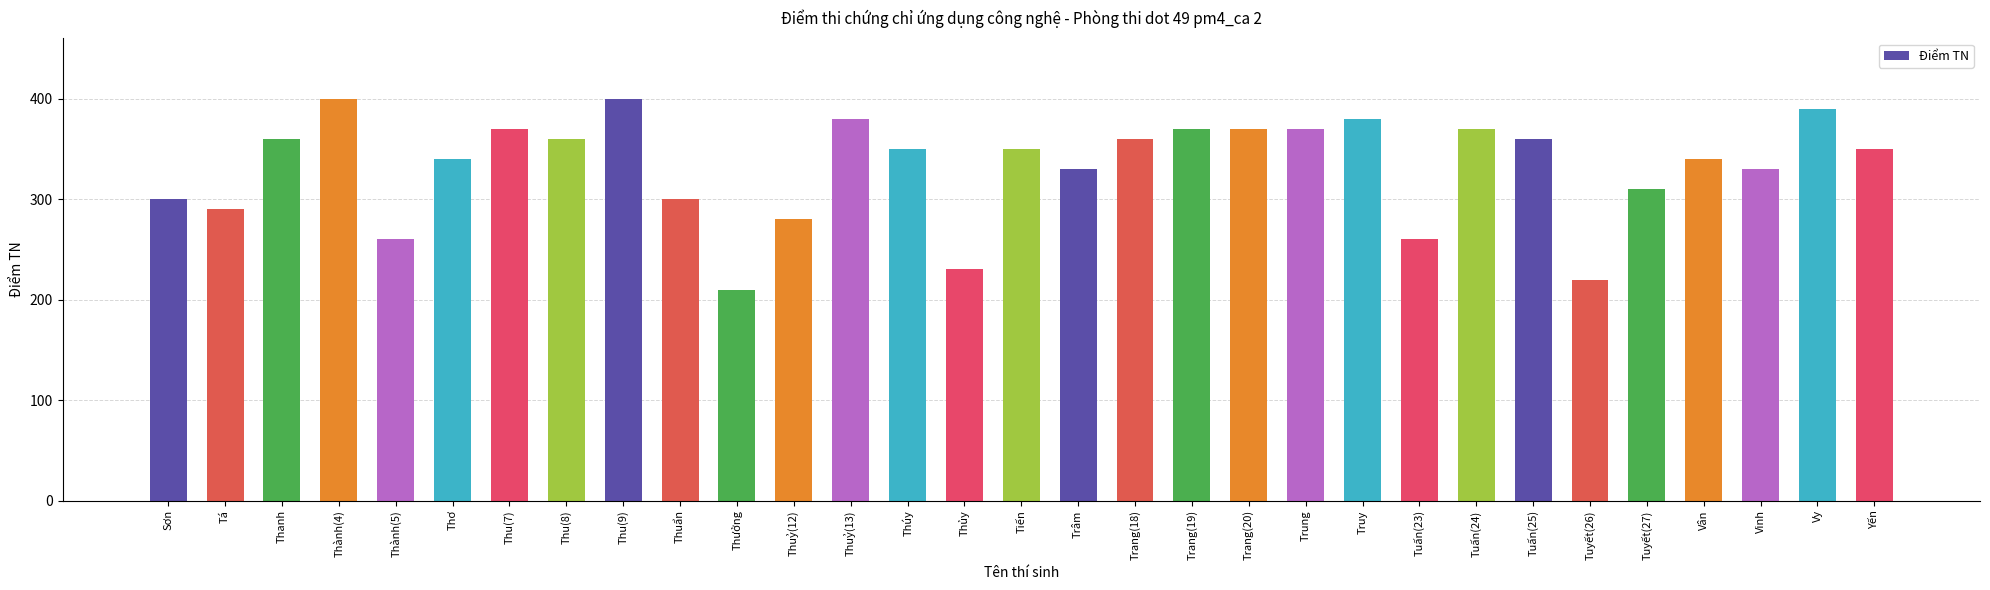

Does the chart contain stacked bars?

No